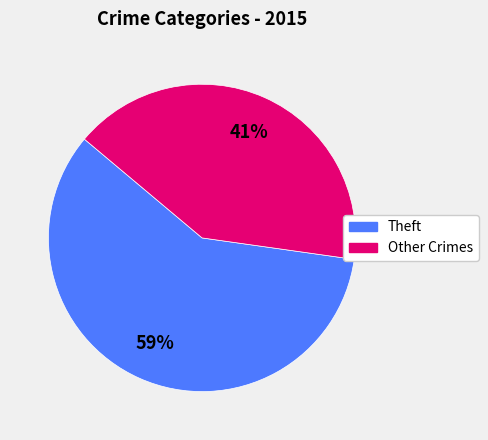

Rank the categories by value from lowest to highest.

Other Crimes, Theft